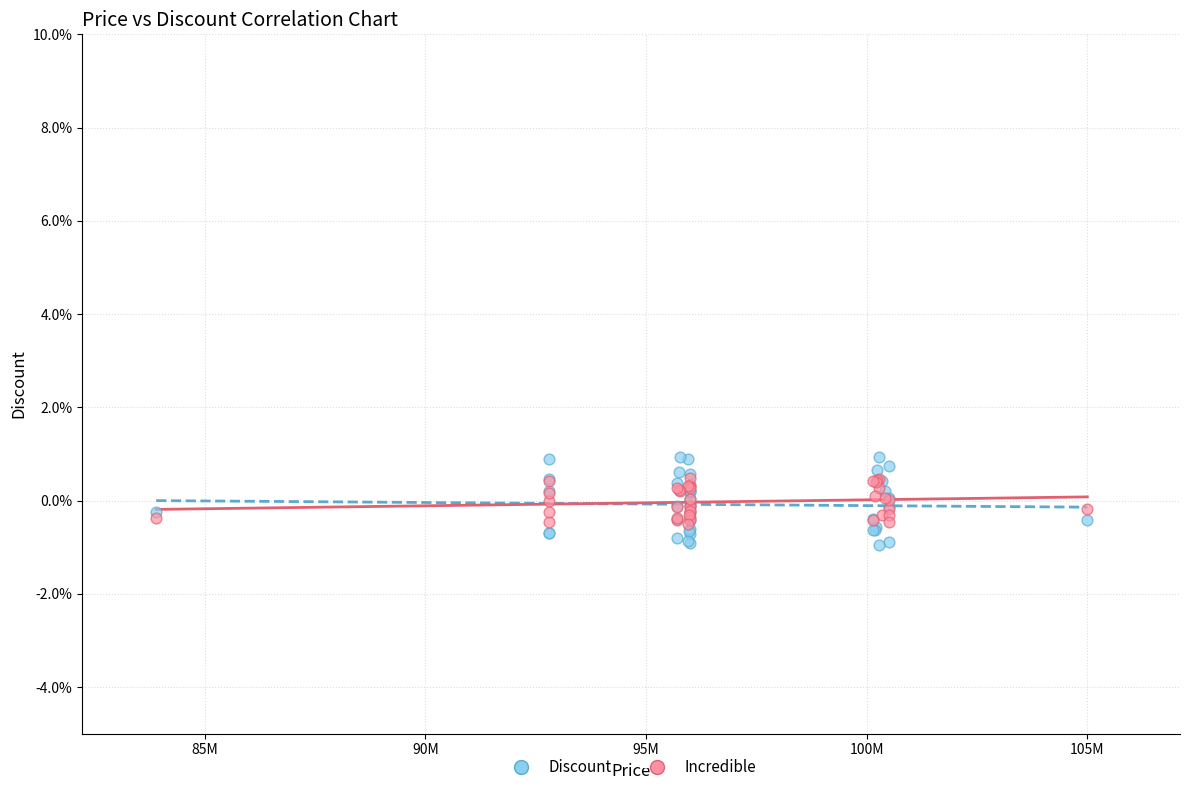

What are all the series names shown in the legend?

Discount, Incredible